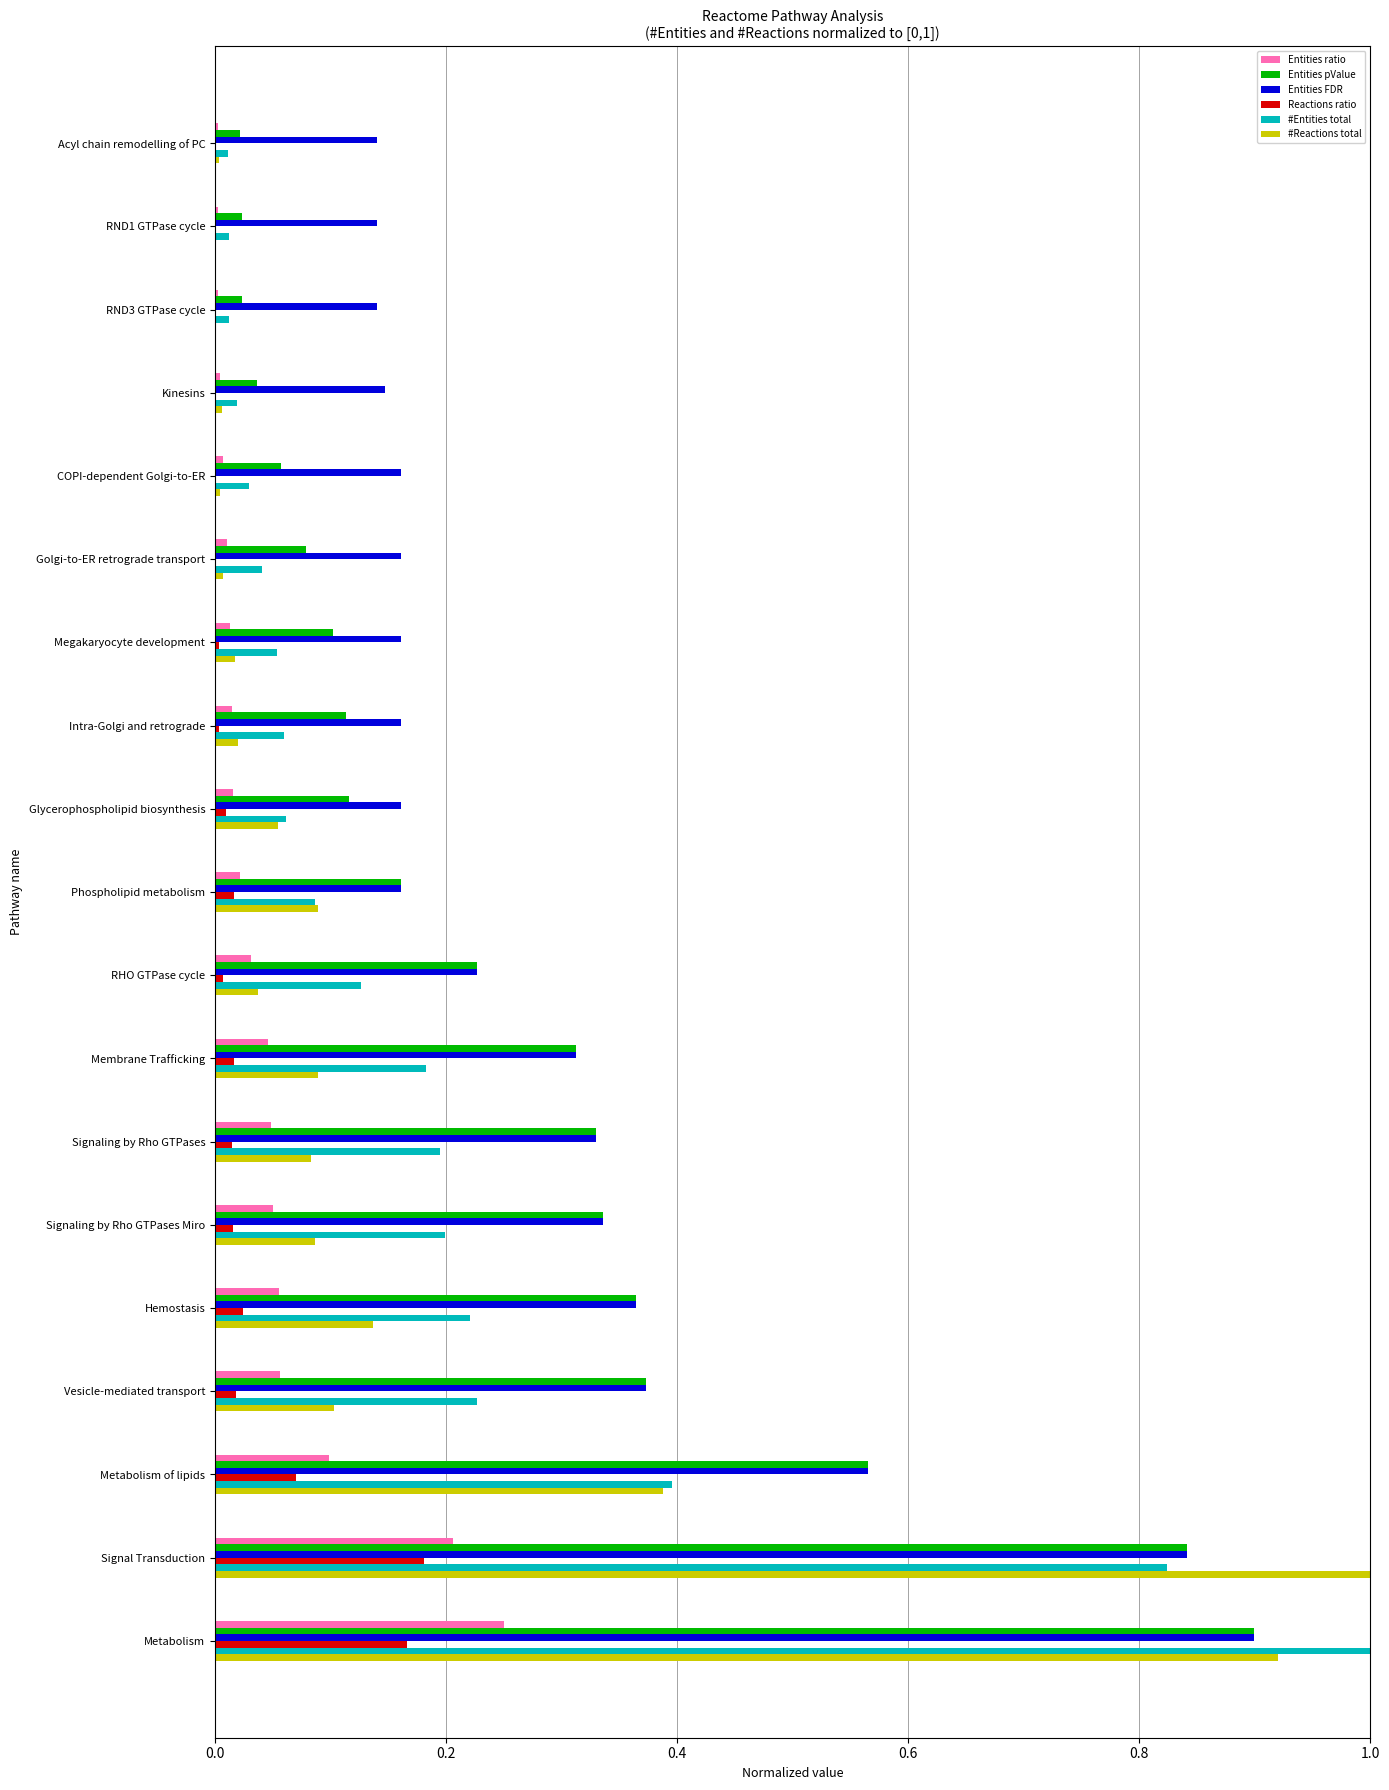

True or false: #Entities total has a value of 0.0 at Kinesins.

True